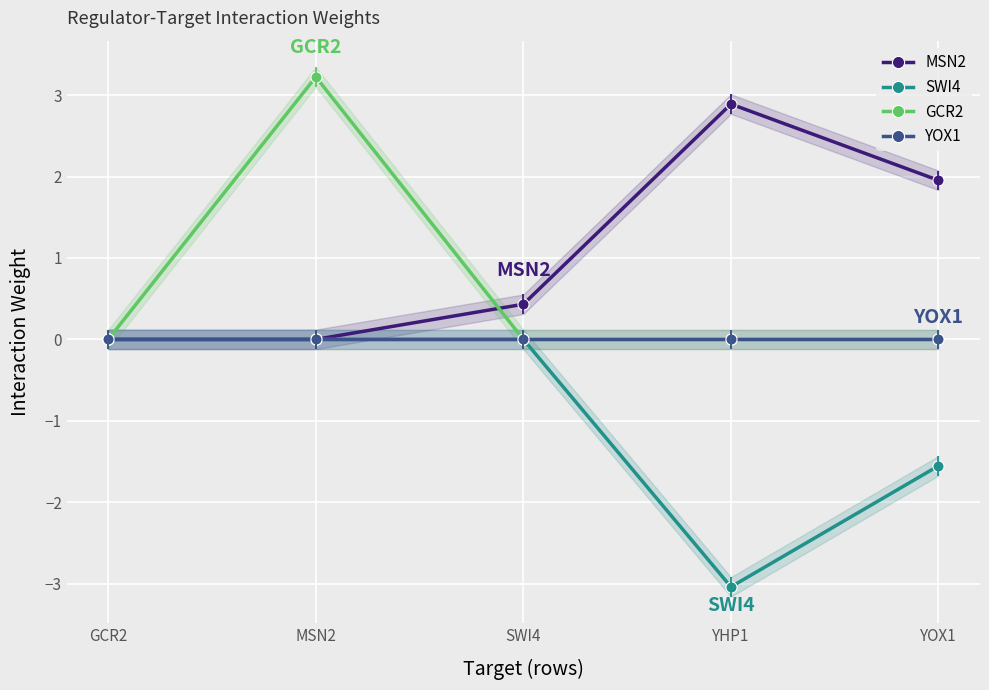

What is the value of the GCR2 point at the 2nd from the left?

3.2